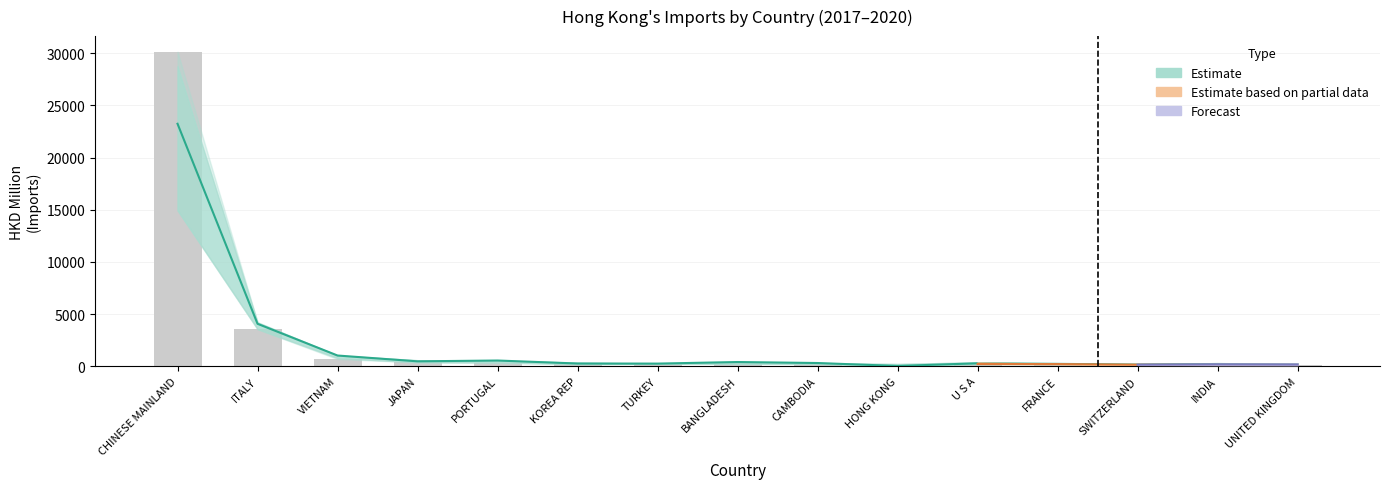

What is the difference between the maximum and minimum values?

30138.0